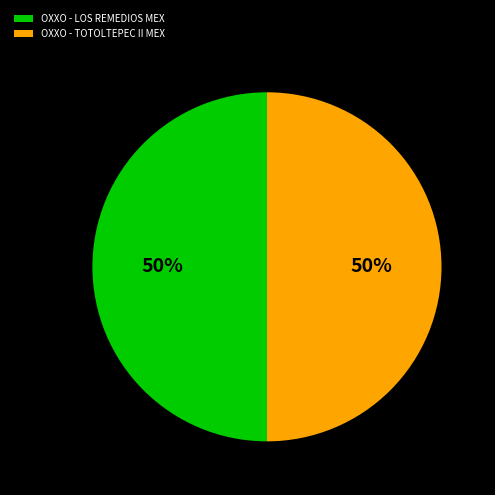

Is the sum of OXXO - LOS REMEDIOS MEX and OXXO - TOTOLTEPEC II MEX greater than half?

Yes